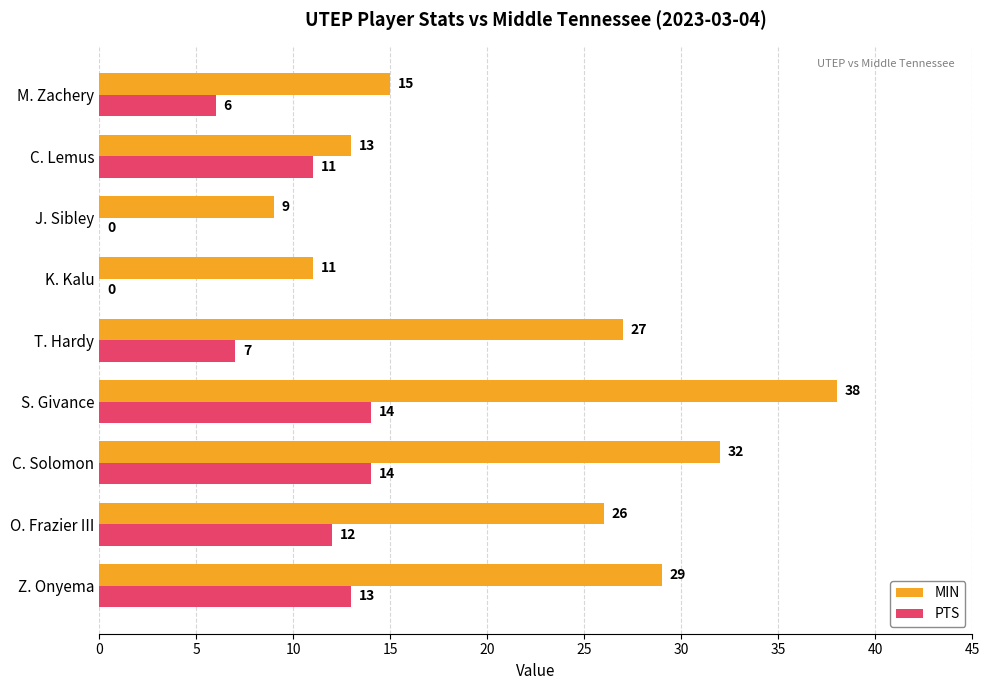

Where is PTS nearest to the value 7?

T. Hardy